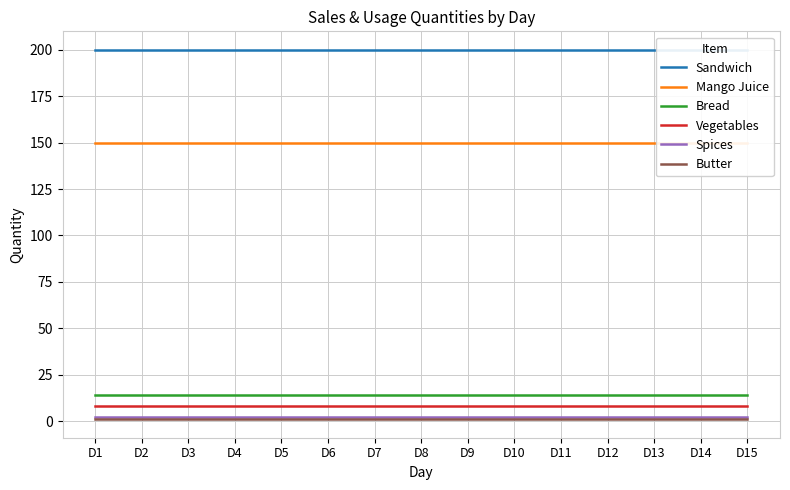

Rank the categories by Butter value from lowest to highest.

D1, D2, D3, D4, D5, D6, D7, D8, D9, D10, D11, D12, D13, D14, D15